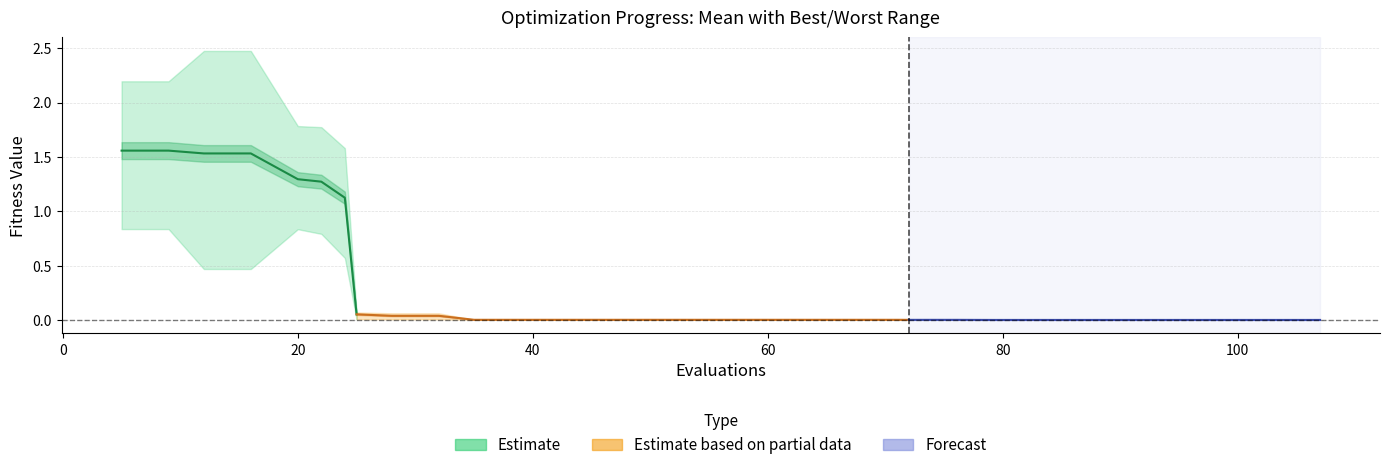

What is the spread (max minus min) of values at 32?

0.1